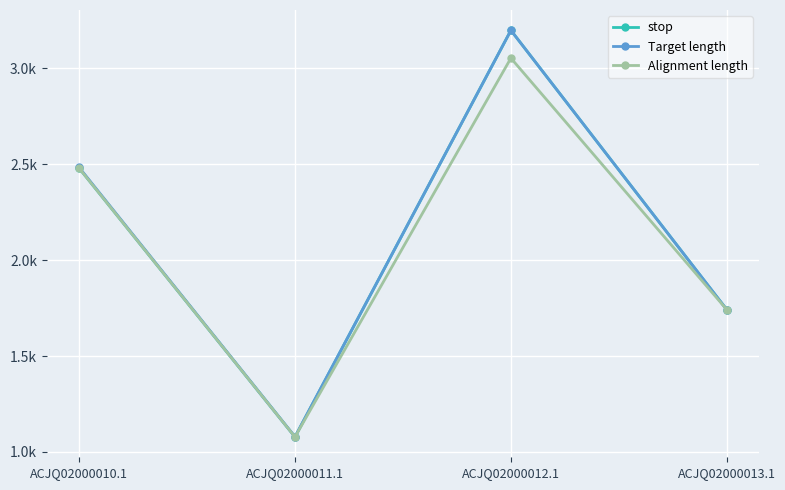

List the labels in order of Alignment length value, largest first.

ACJQ02000012.1, ACJQ02000010.1, ACJQ02000013.1, ACJQ02000011.1